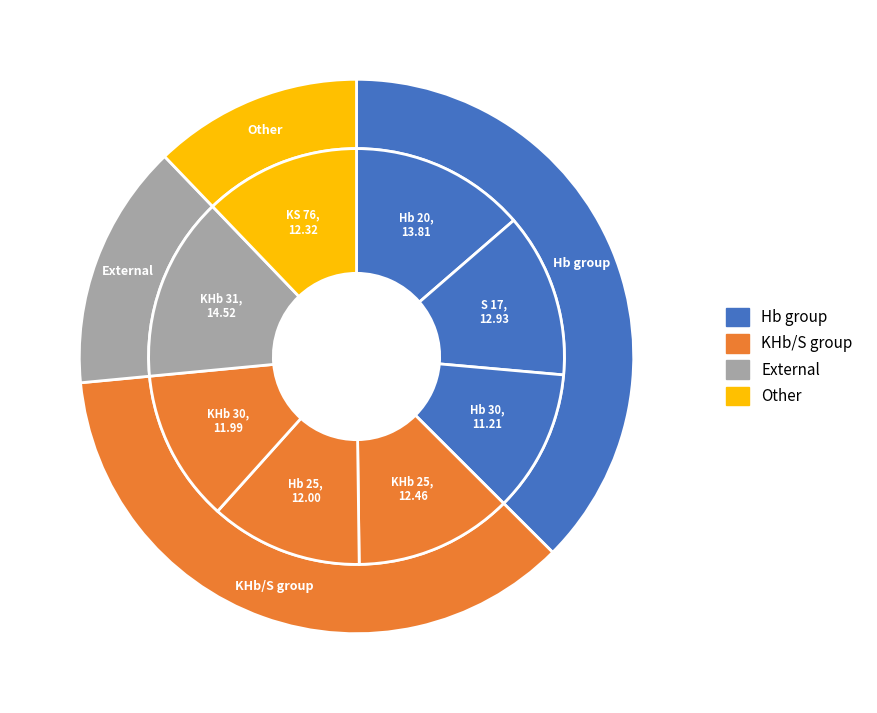

Count the number of slices in the pie.

8